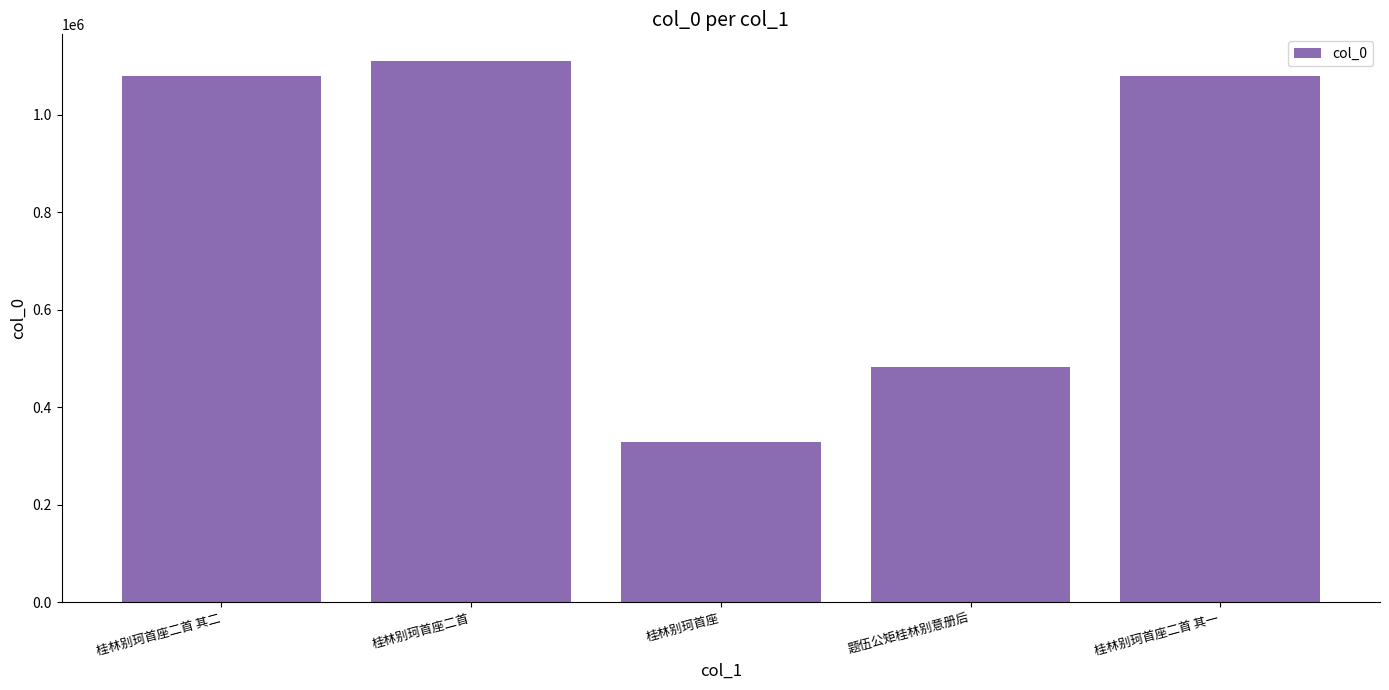

What value does the data have at 题伍公矩桂林别意册后, to the nearest 10?

481790